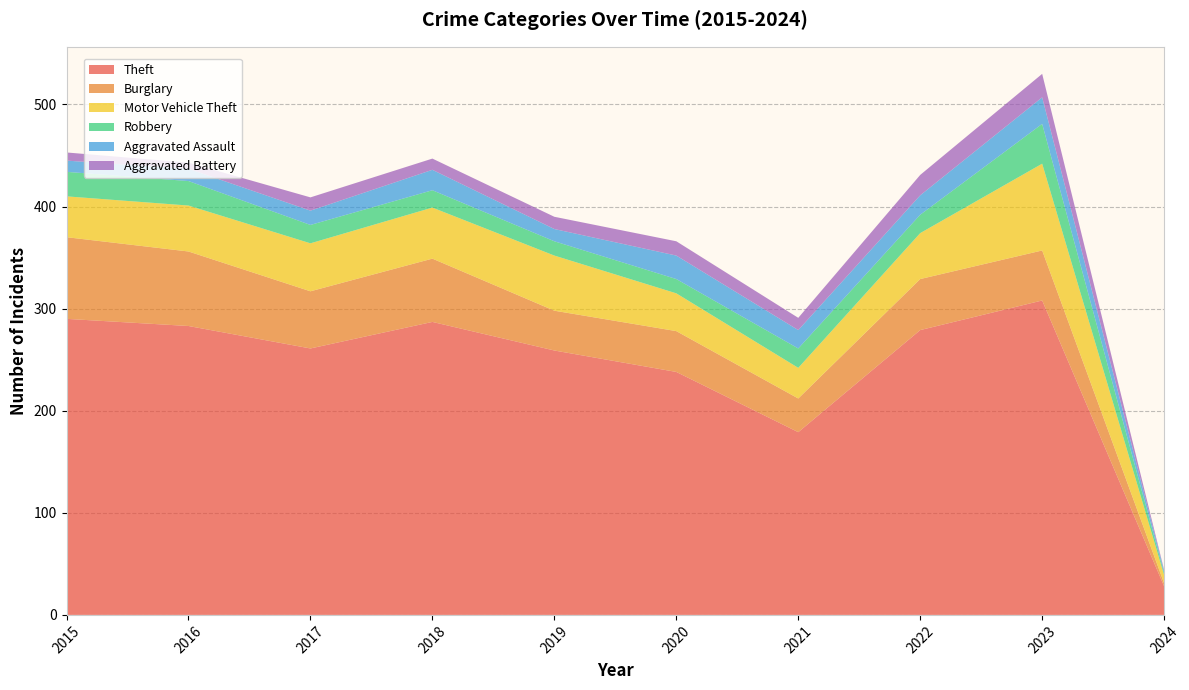

Reading right to left, extract all data points from this chart.

Theft: 2024=28	2023=308	2022=279	2021=179	2020=238	2019=259	2018=287	2017=261	2016=283	2015=290
Burglary: 2024=3	2023=49	2022=50	2021=33	2020=40	2019=39	2018=62	2017=56	2016=73	2015=80
Motor Vehicle Theft: 2024=8	2023=85	2022=45	2021=30	2020=37	2019=54	2018=50	2017=47	2016=45	2015=40
Robbery: 2024=2	2023=39	2022=18	2021=19	2020=14	2019=14	2018=17	2017=18	2016=24	2015=24
Aggravated Assault: 2024=2	2023=26	2022=19	2021=18	2020=23	2019=12	2018=20	2017=14	2016=12	2015=11
Aggravated Battery: 2024=1	2023=23	2022=20	2021=12	2020=14	2019=12	2018=11	2017=13	2016=6	2015=8